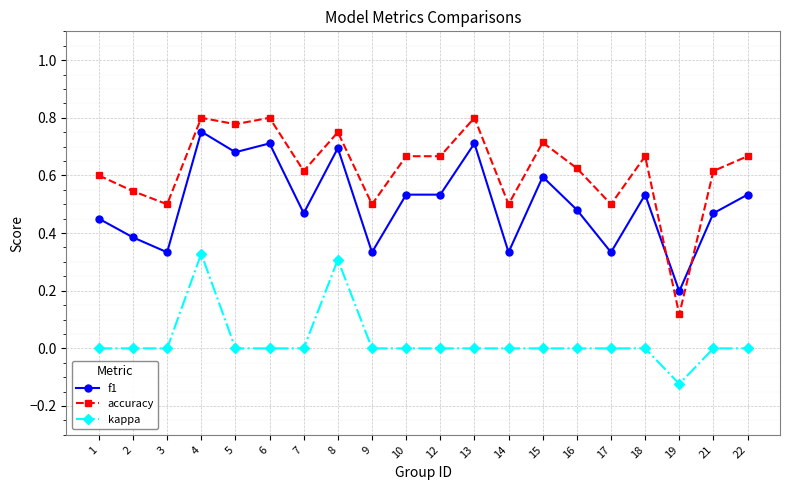

How many kappa values are between 0 and 1?

19